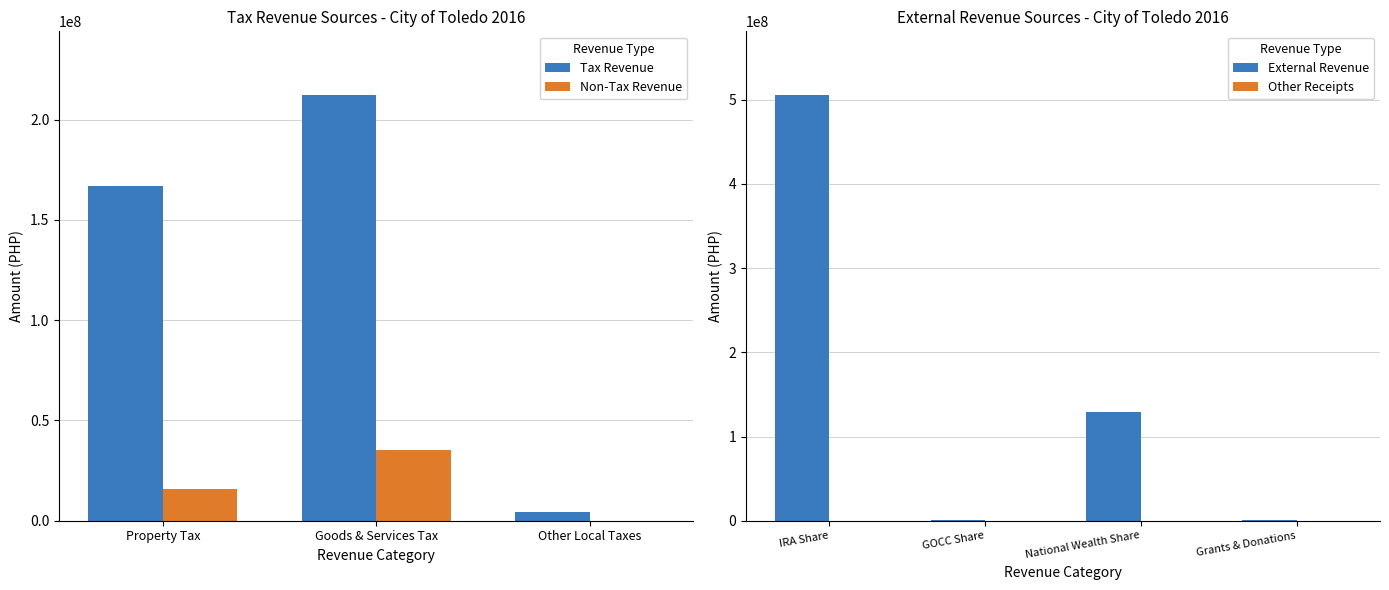

Which series has the largest range (max minus min)?

Tax Revenue